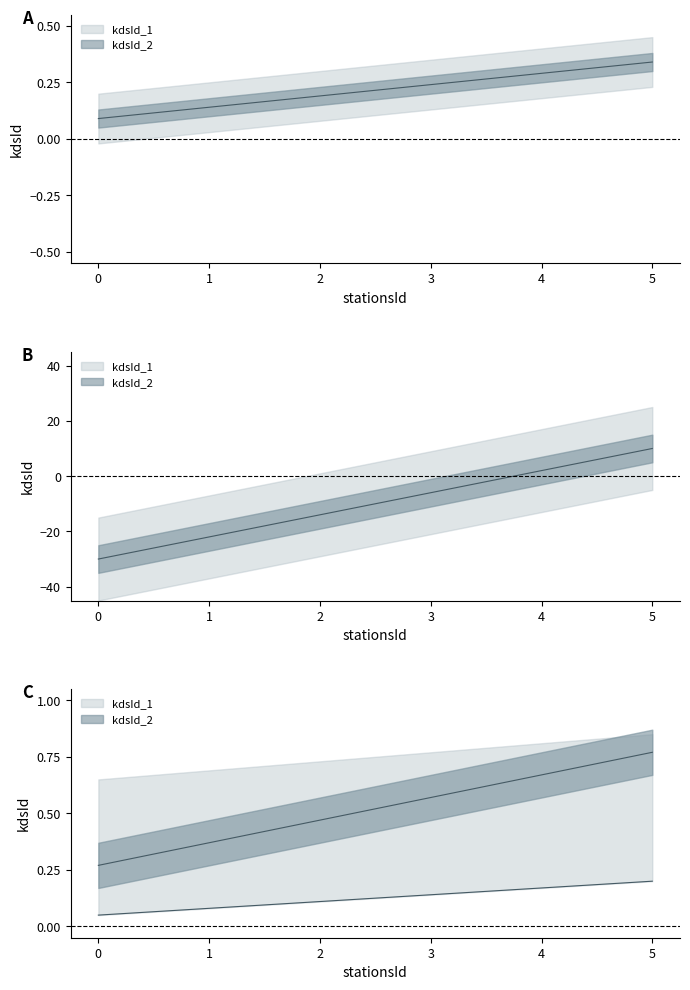

True or false: kdsId_1 has more than 2 points higher than both neighbors.

False